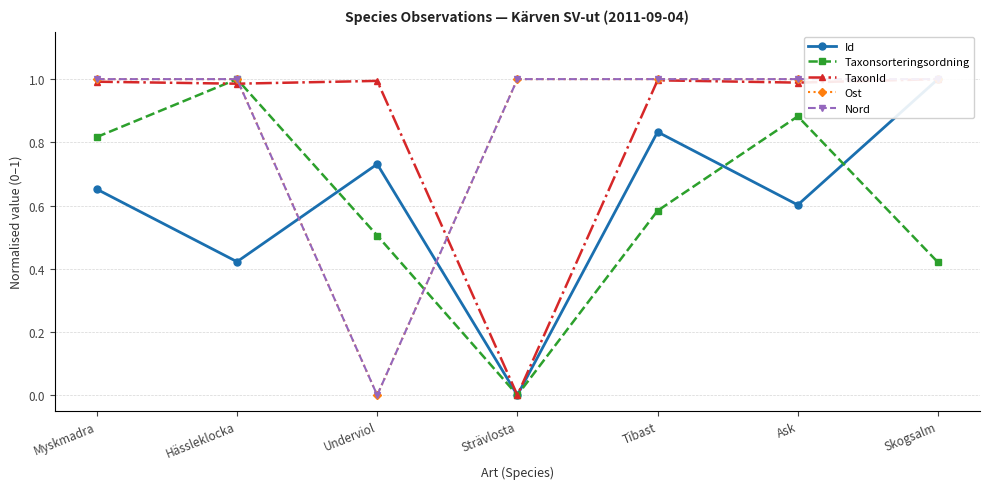

The value of Ost at Ask is 1.0. True or false?

True